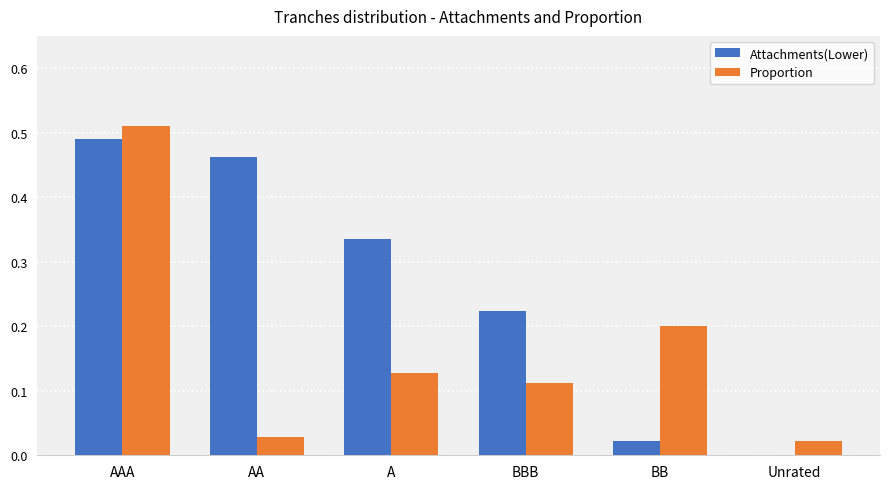

Between AAA and BB, which series saw the biggest shift?

Attachments(Lower)